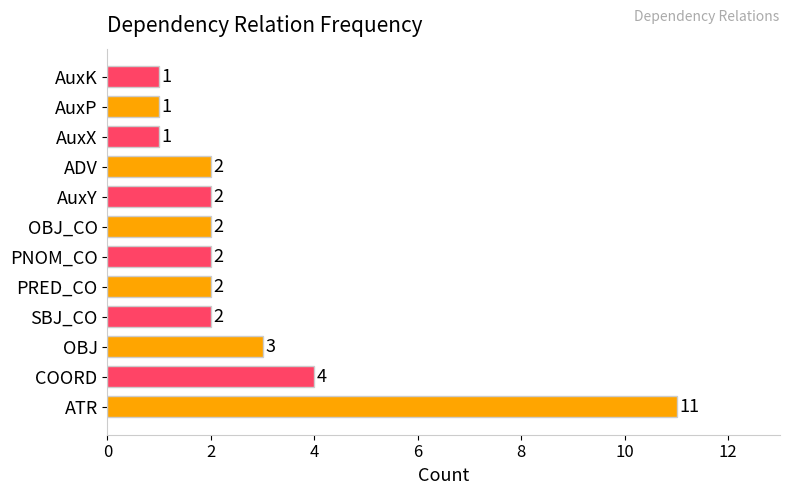

What is the smallest value displayed?

1